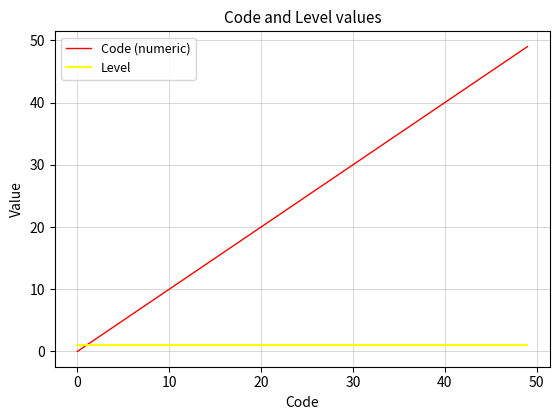

What is the sum of all Level values?

40